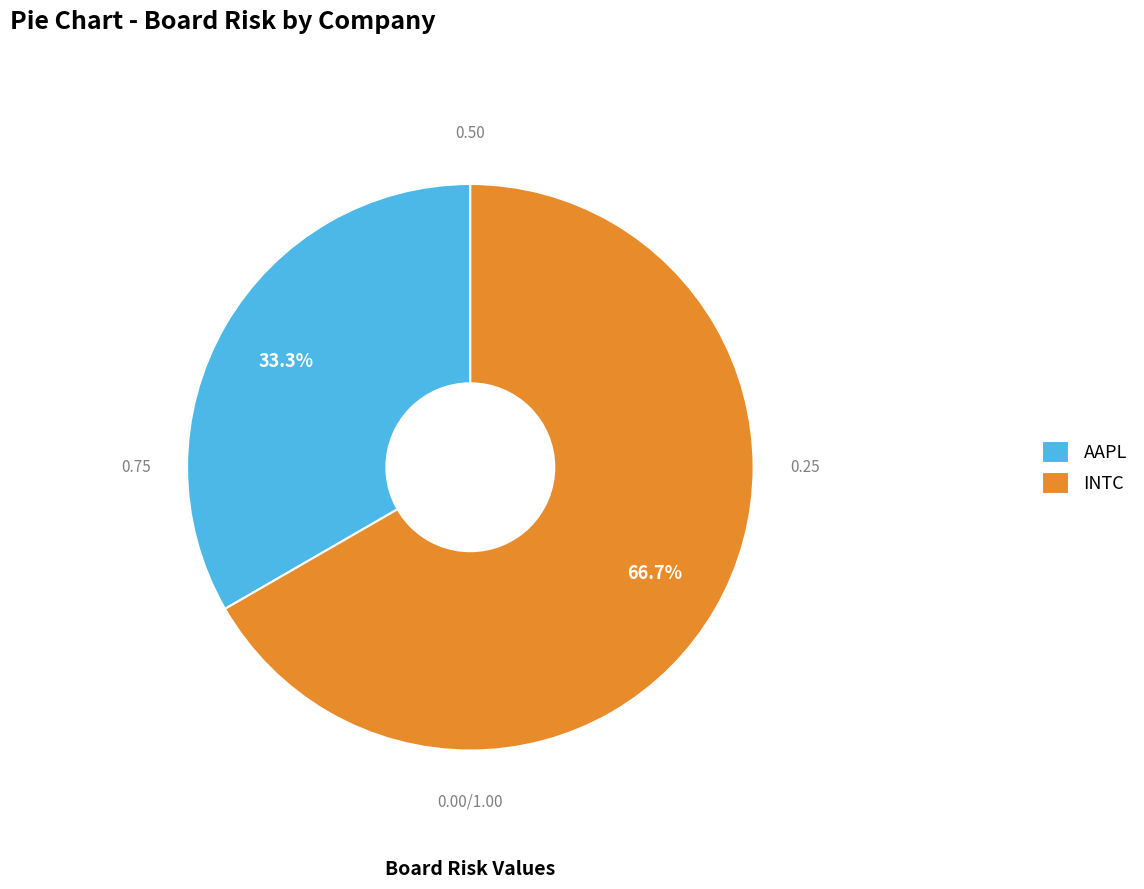

Which has a higher value, AAPL or INTC?

INTC